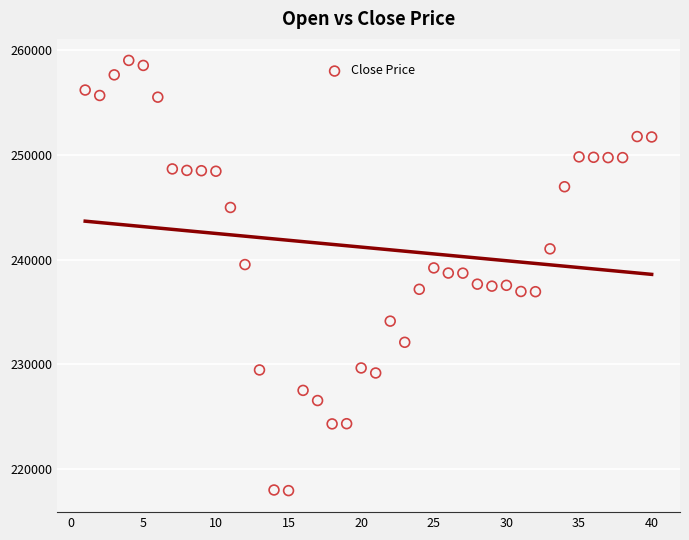

What is the range of Y values (max minus min)?

41070